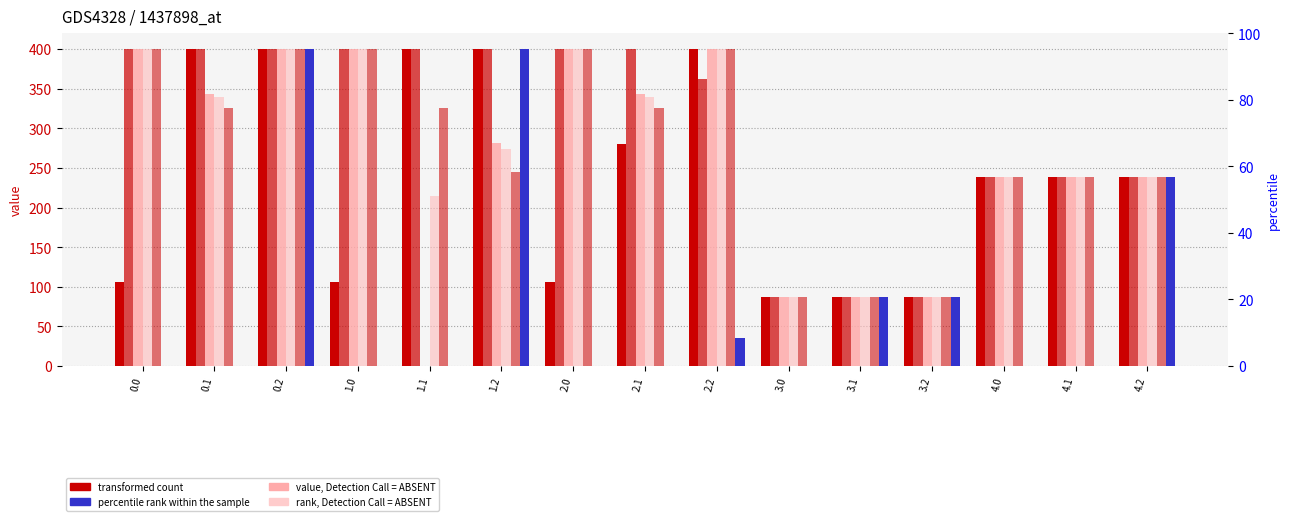

What position from the right is 2.1?

8